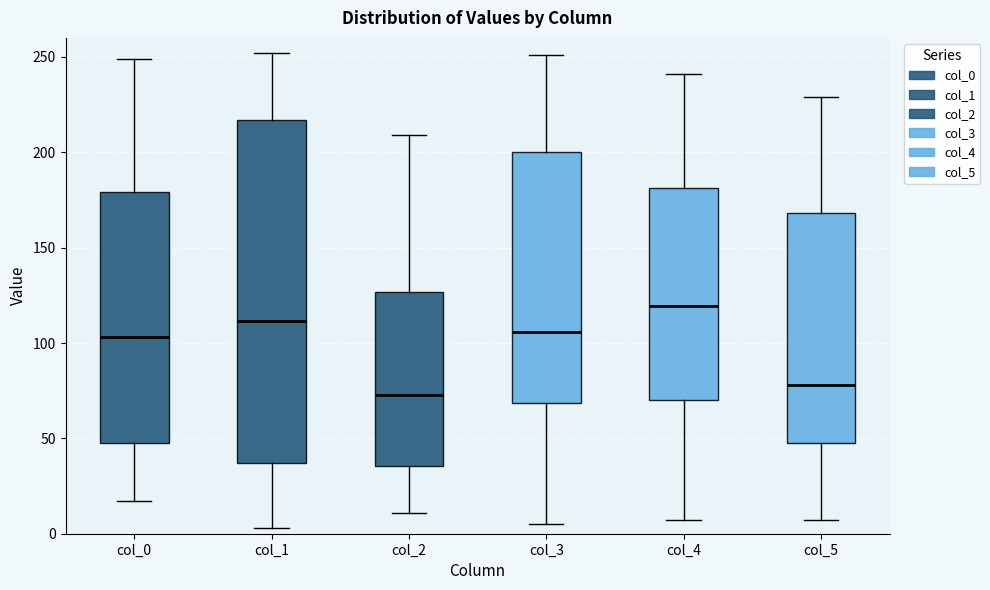

Which box's median line is the highest?

col_4